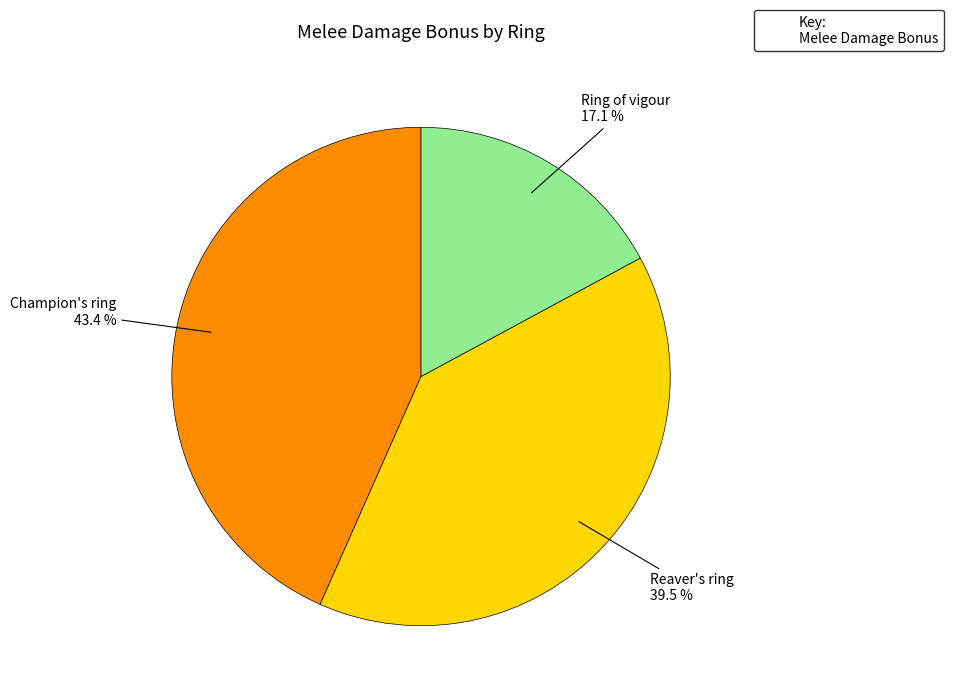

Is the sum of Champion's ring and Reaver's ring greater than half?

Yes